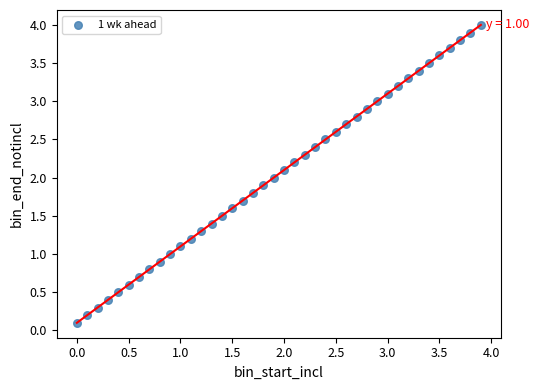

What is the range of Y values (max minus min)?

3.9